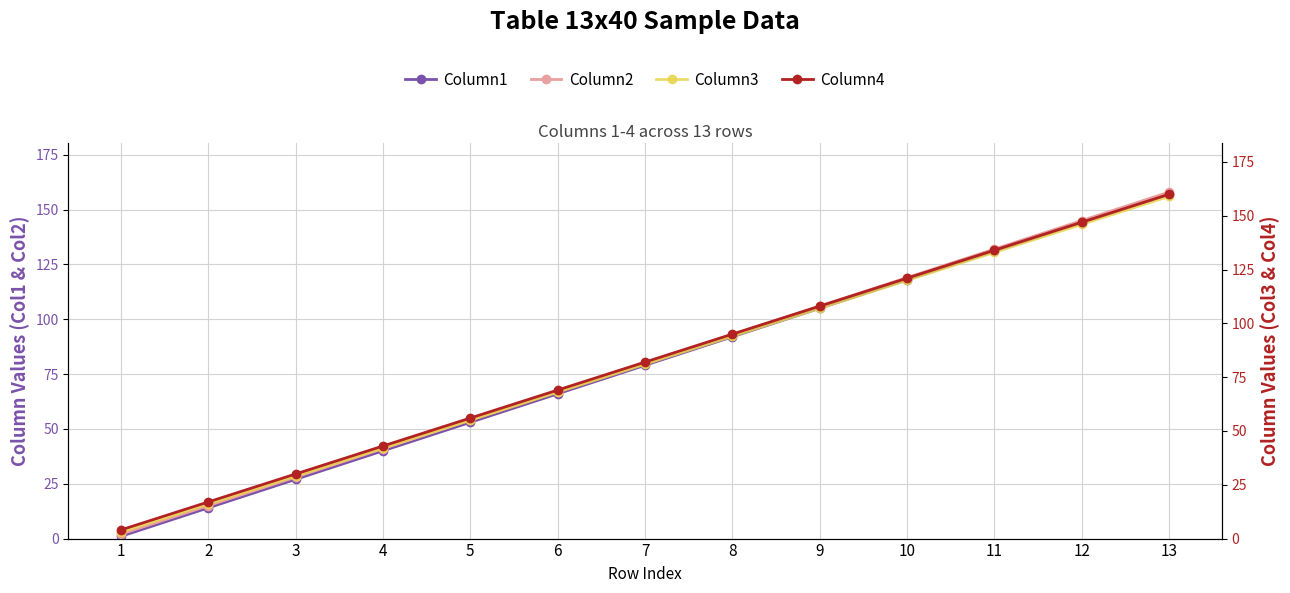

True or false: Column2 has more than 0 points higher than both neighbors.

False